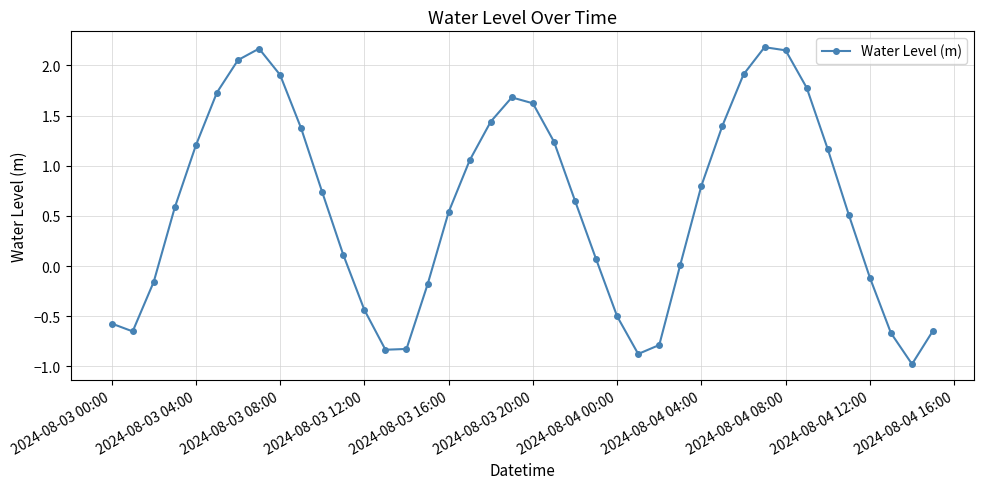

How many interior local valleys (lower than both neighbors) does the data have?

4